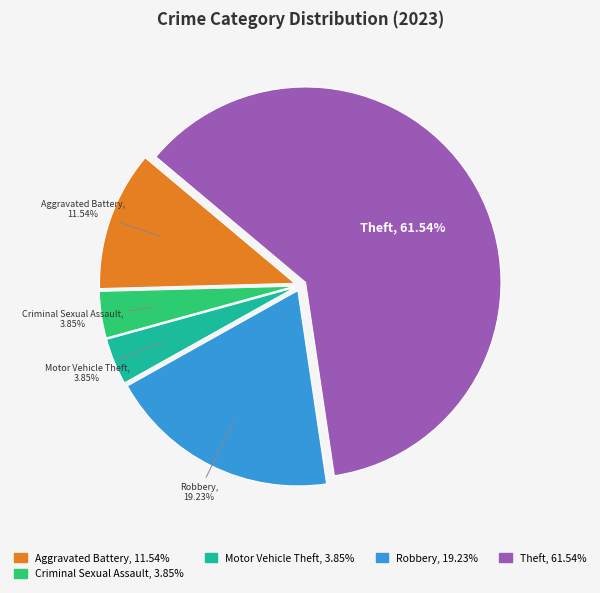

What is the largest slice in the pie chart?

Theft, 61.54%